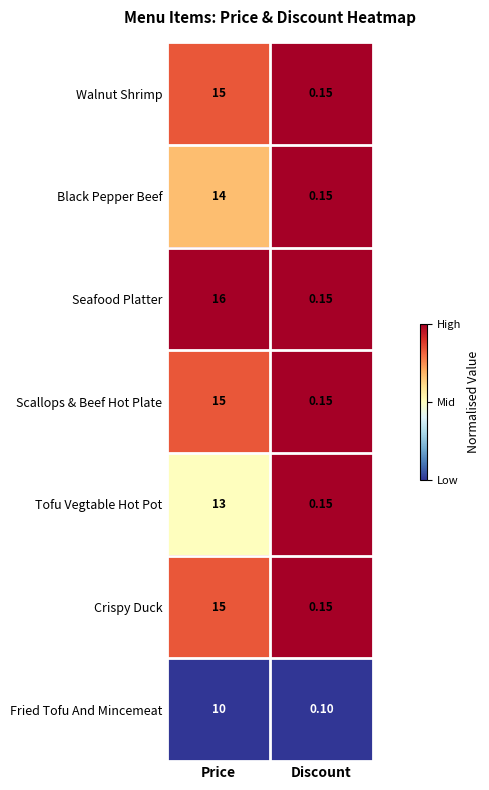

Rank the categories by Seafood Platter value from lowest to highest.

Discount, Price